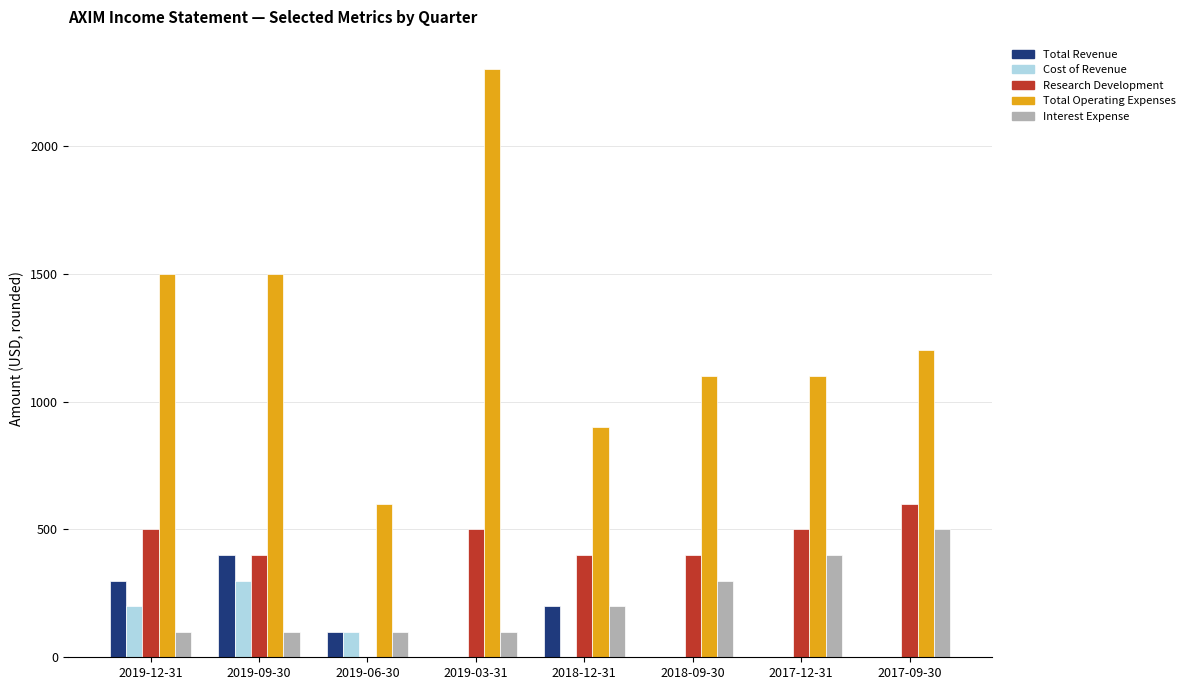

How many data points does each series have?

8